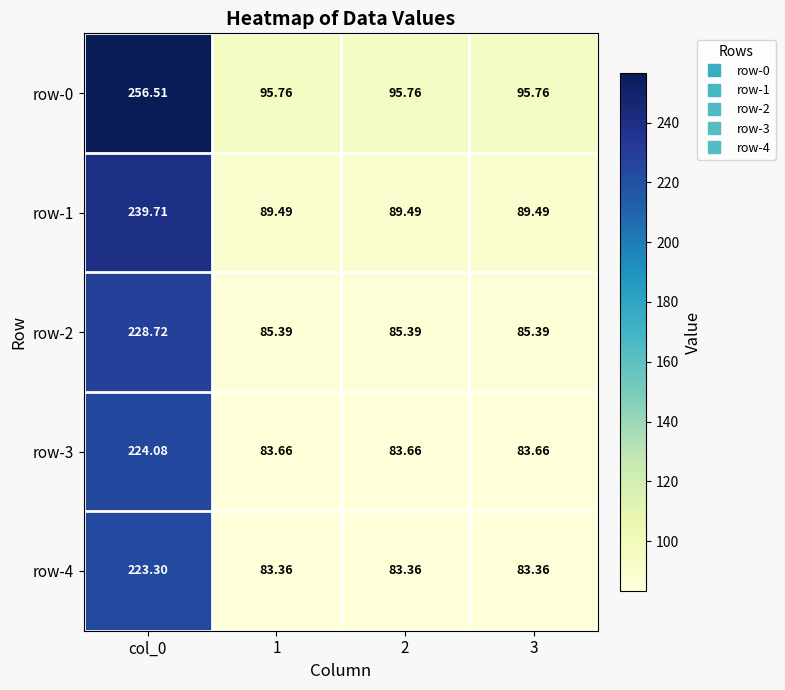

Reading left to right, what are all the values shown in this chart?

row-0: col_0=256.5	1=95.8	2=95.8	3=95.8
row-1: col_0=239.7	1=89.5	2=89.5	3=89.5
row-2: col_0=228.7	1=85.4	2=85.4	3=85.4
row-3: col_0=224.1	1=83.7	2=83.7	3=83.7
row-4: col_0=223.3	1=83.4	2=83.4	3=83.4